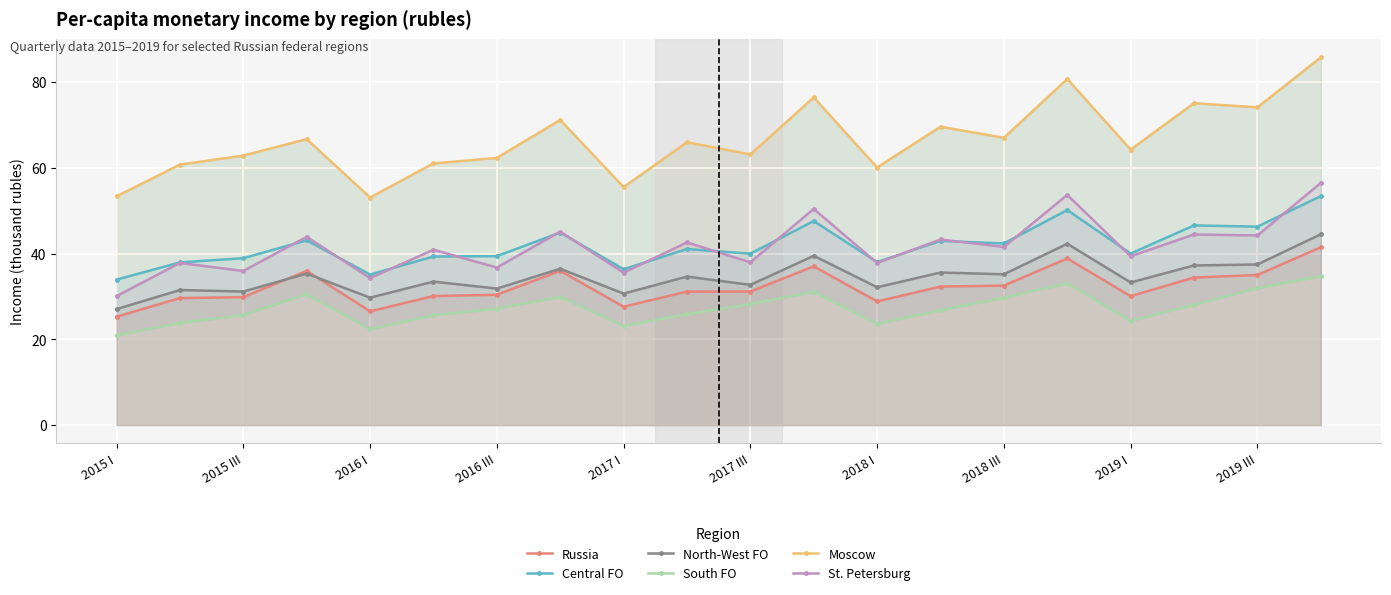

True or false: North-West FO has a value of 57.8 at 2017 III.

False